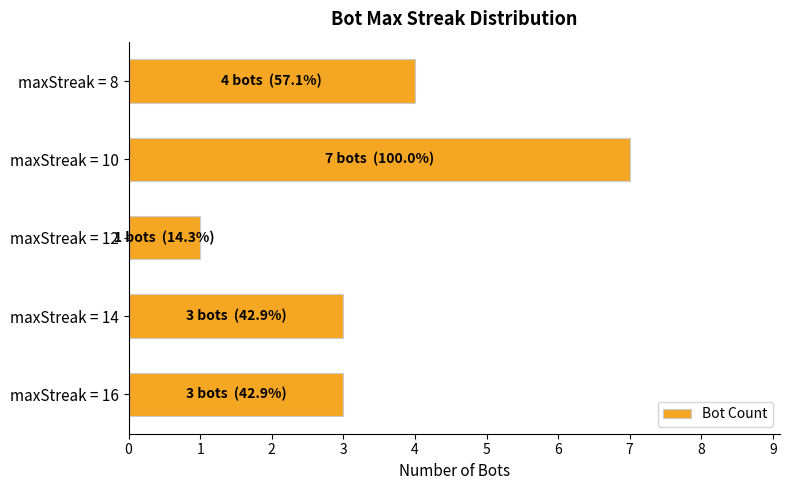

At which category does the chart reach its peak across all series?

maxStreak = 10